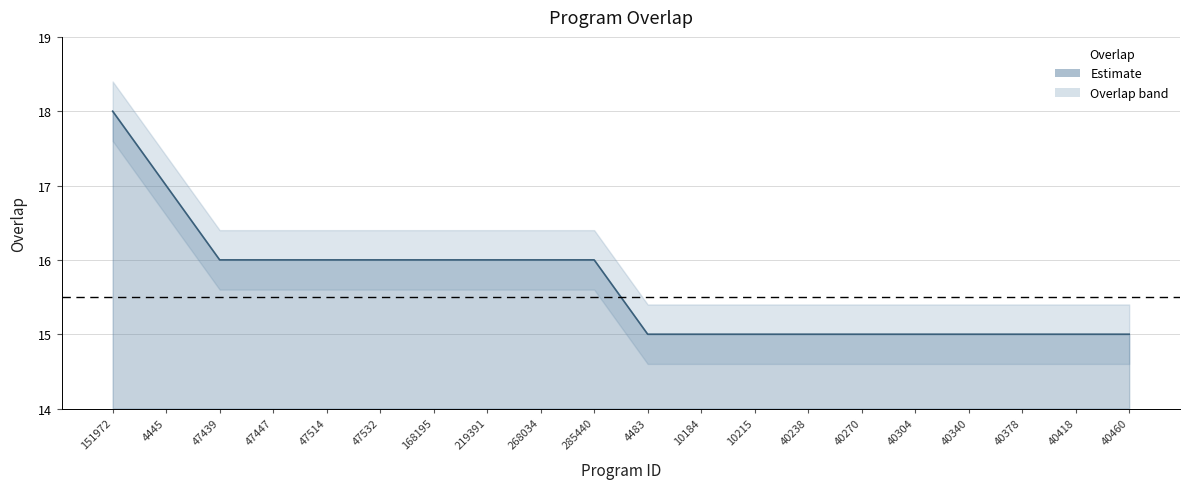

Reading left to right, list all the values displayed in this chart.

151972=18	4445=17	47439=16	47447=16	47514=16	47532=16	168195=16	219391=16	268034=16	285440=16	4483=15	10184=15	10215=15	40238=15	40270=15	40304=15	40340=15	40378=15	40418=15	40460=15